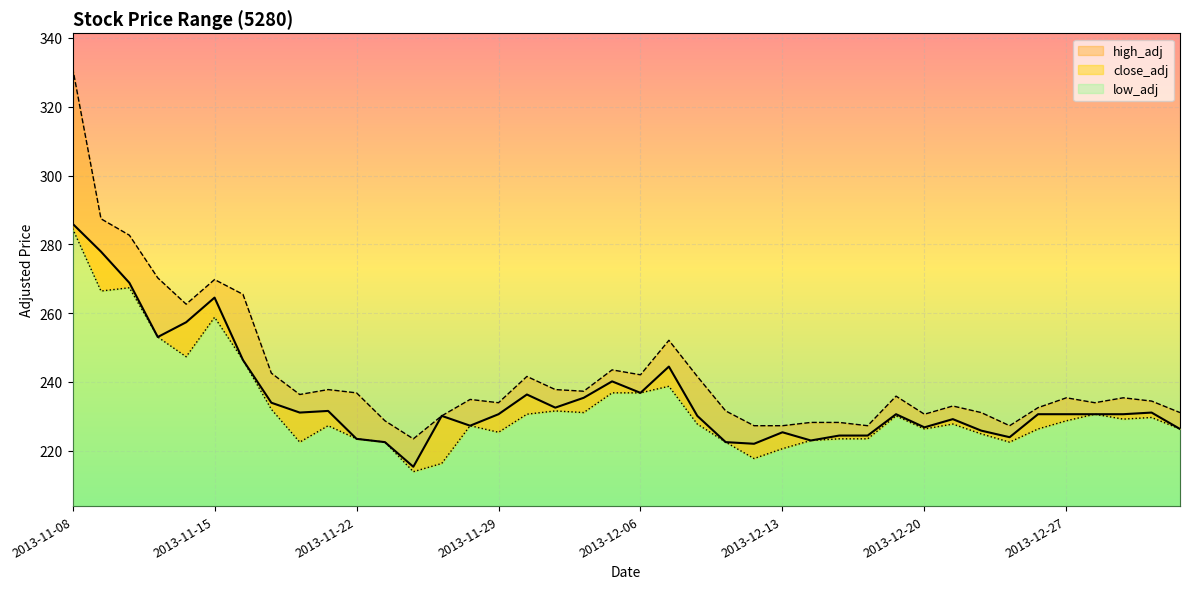

In low_adj, how many points are higher than both neighbors (excluding endpoints)?

10